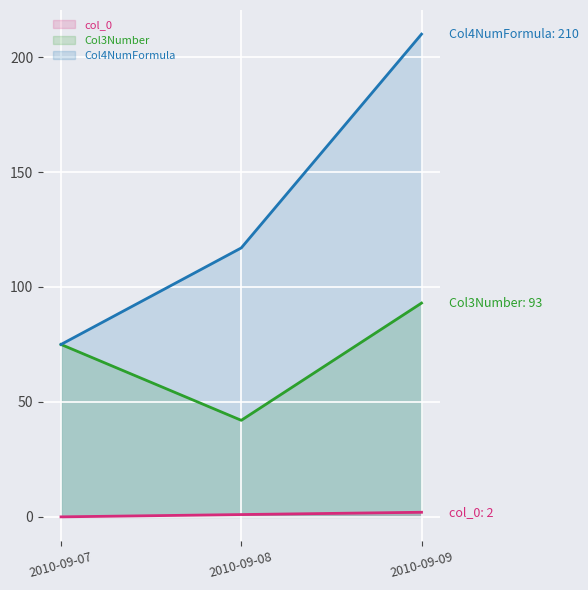

At how many categories does at least one series exceed 78?

2